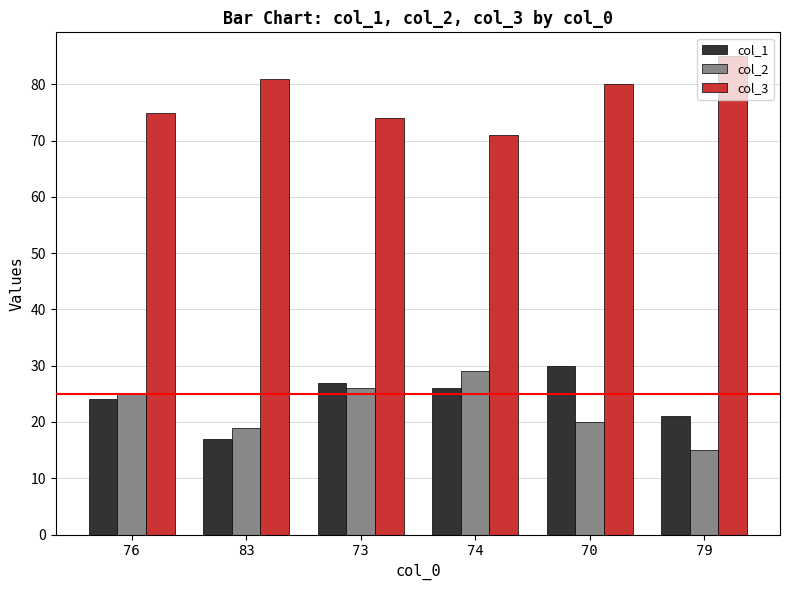

What is the approximate value of col_3 at 74, to the nearest 5?

70